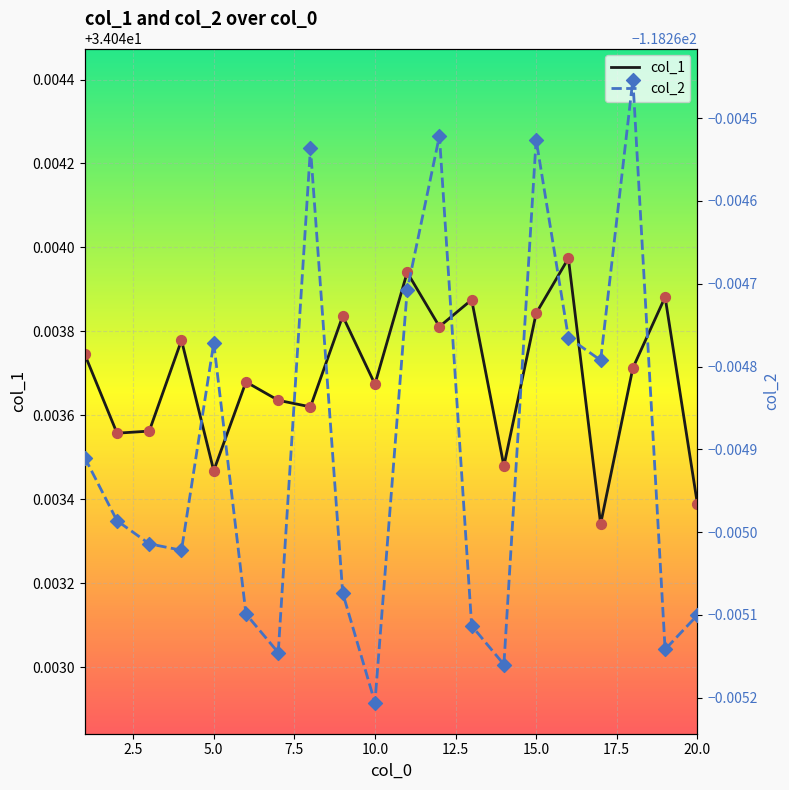

Which series has the largest Y range (max minus min)?

col_2